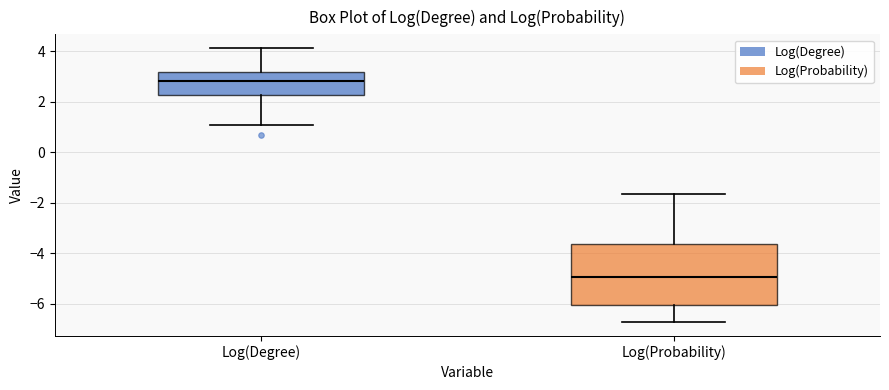

Which box has the highest median line?

Log(Degree)